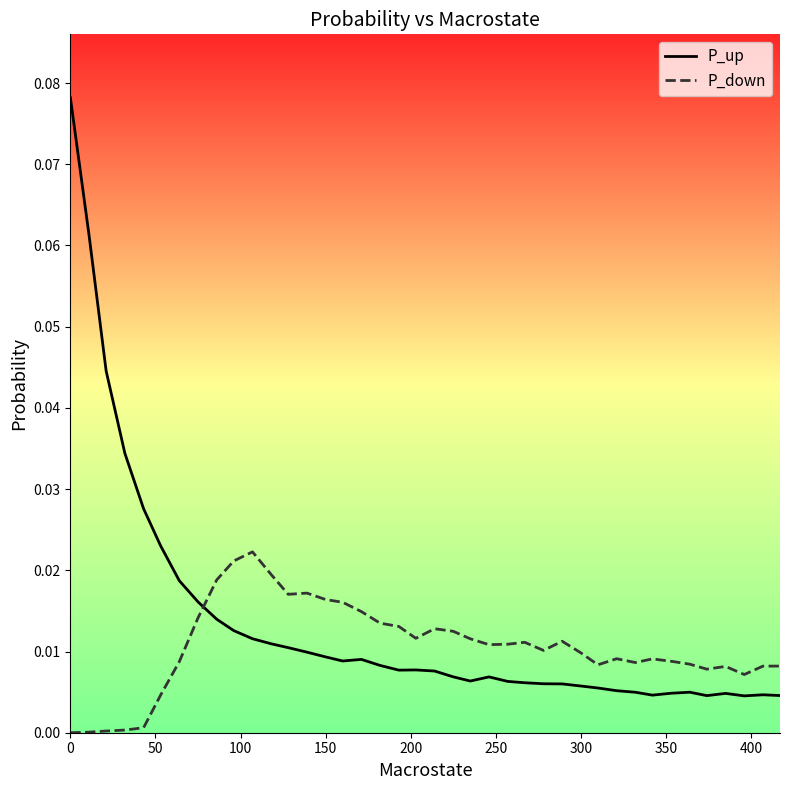

Rank the series by their maximum value, from lowest to highest.

P_down, P_up